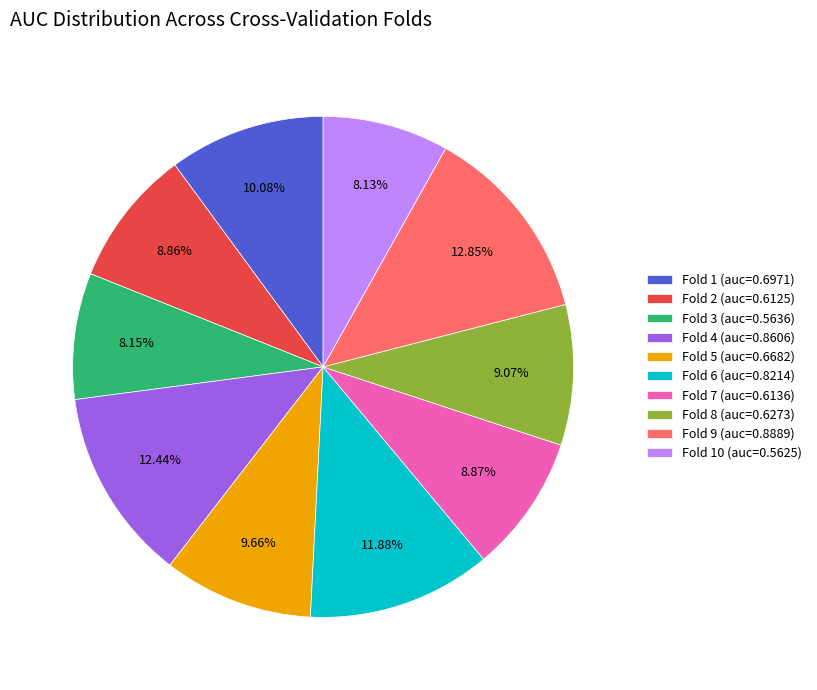

Is the sum of Fold 5 (auc=0.6682) and Fold 3 (auc=0.5636) greater than half?

No